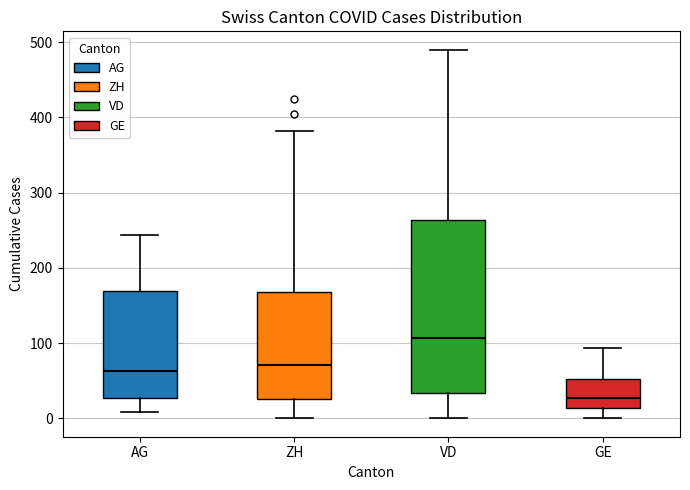

Which box is the tallest, from its lower edge to its upper edge?

VD